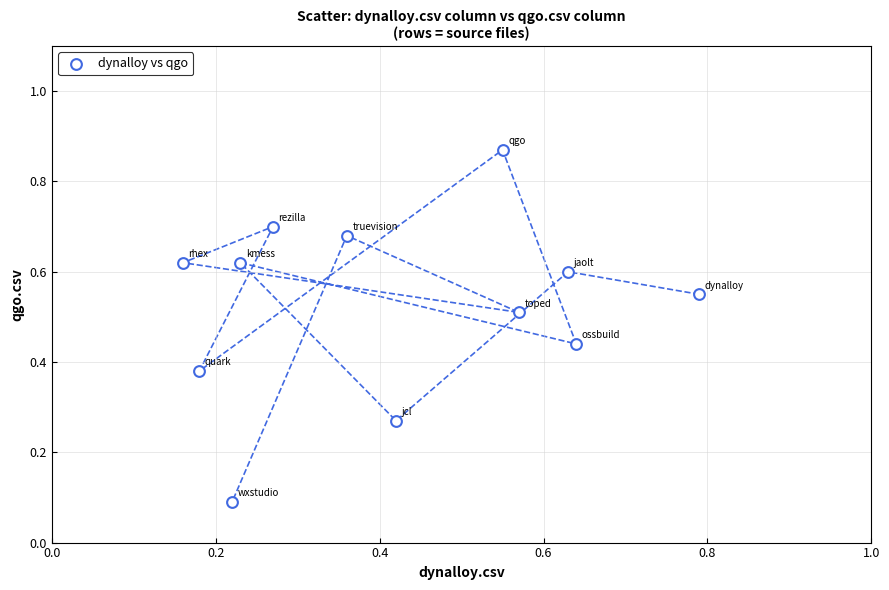

What is the average Y value?

0.5